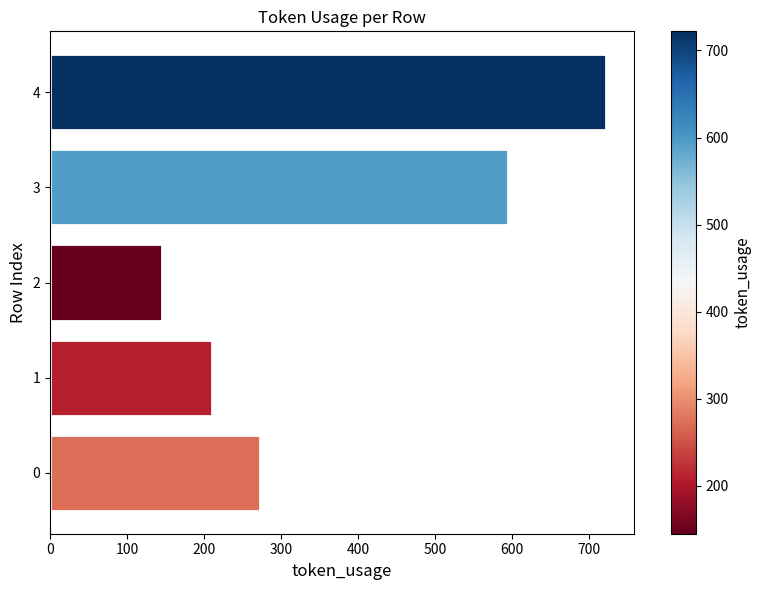

Reading top to bottom, transcribe all the data shown in this chart.

722	594	145	210	273